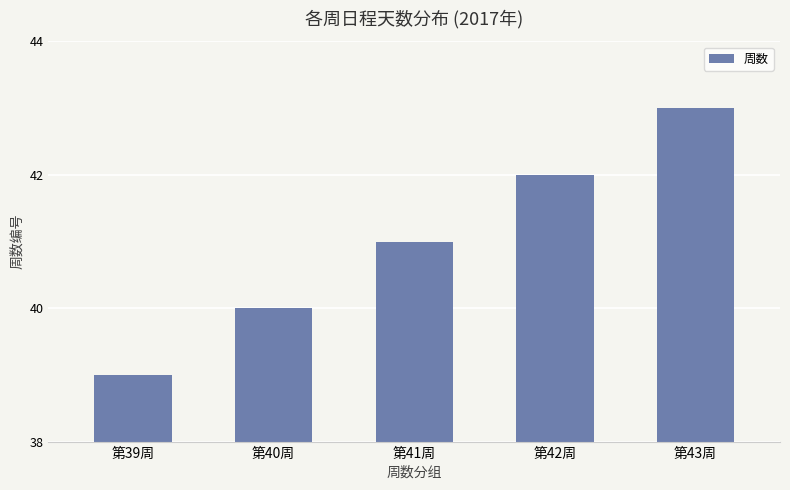

What is the average value?

41